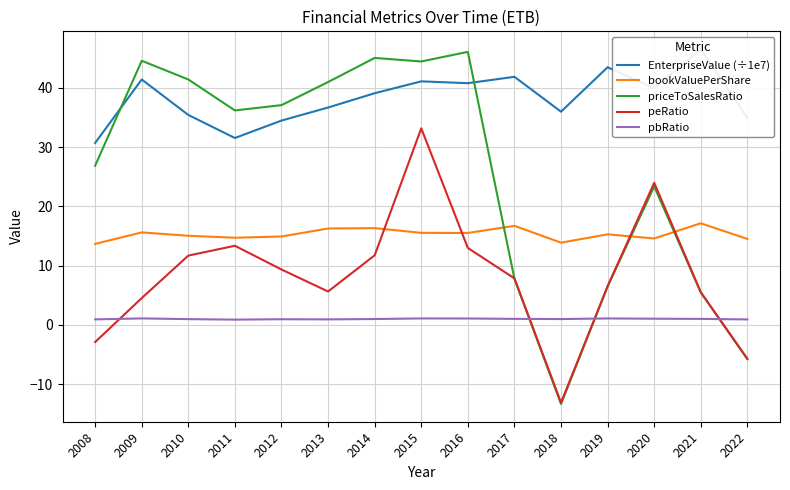

Rank the series by their maximum value, from lowest to highest.

pbRatio, bookValuePerShare, peRatio, priceToSalesRatio, EnterpriseValue (÷1e7)